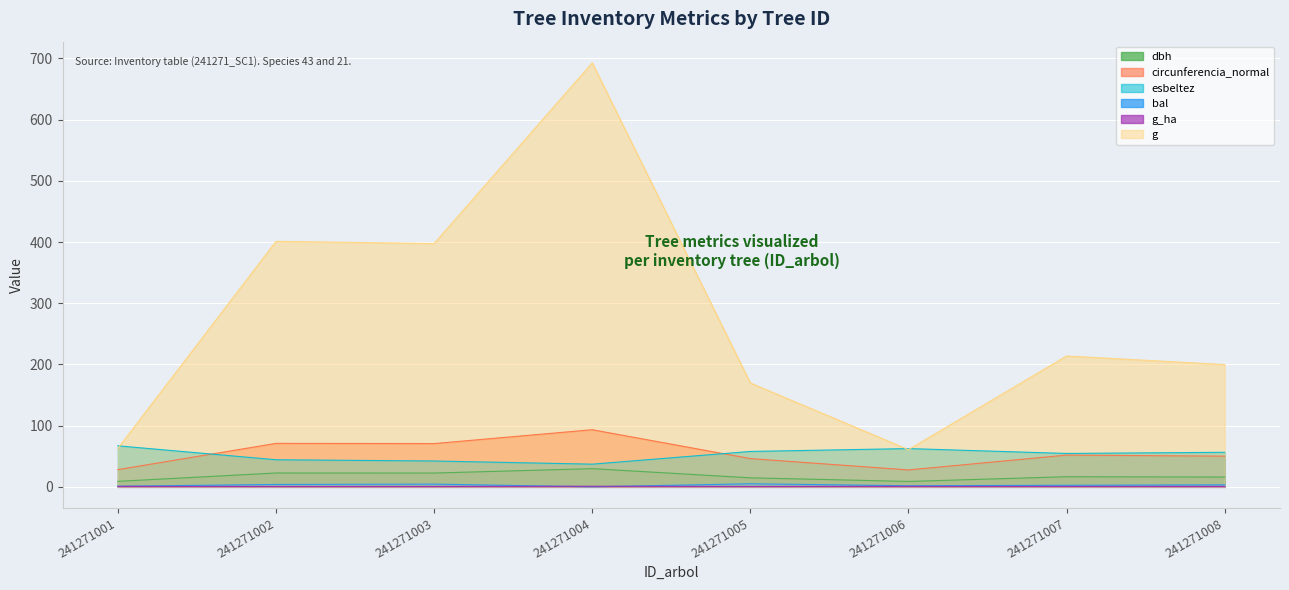

True or false: circunferencia_normal and g cross at least once.

False